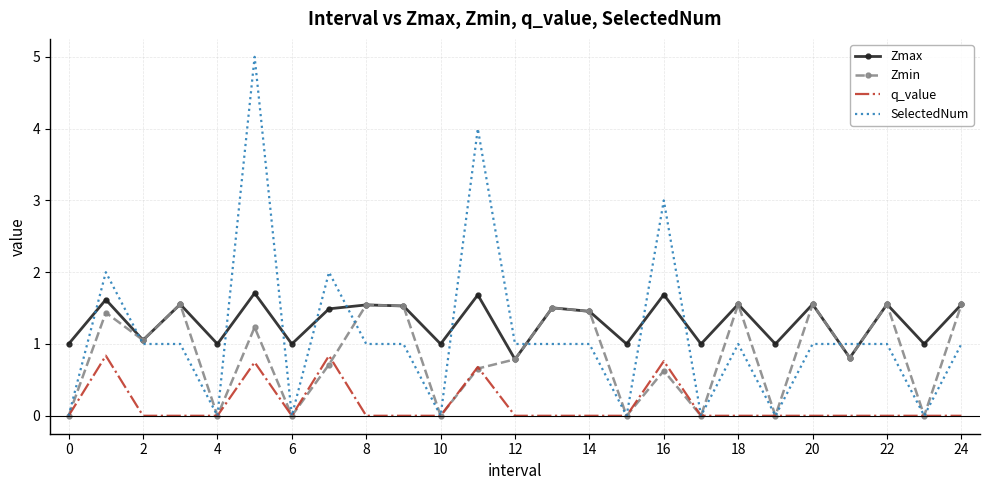

What is the lowest value of the Zmax series?

0.8